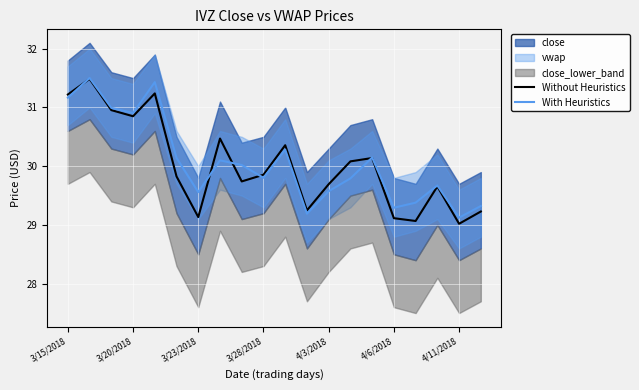

What is the total value across all series at 17?

59.3